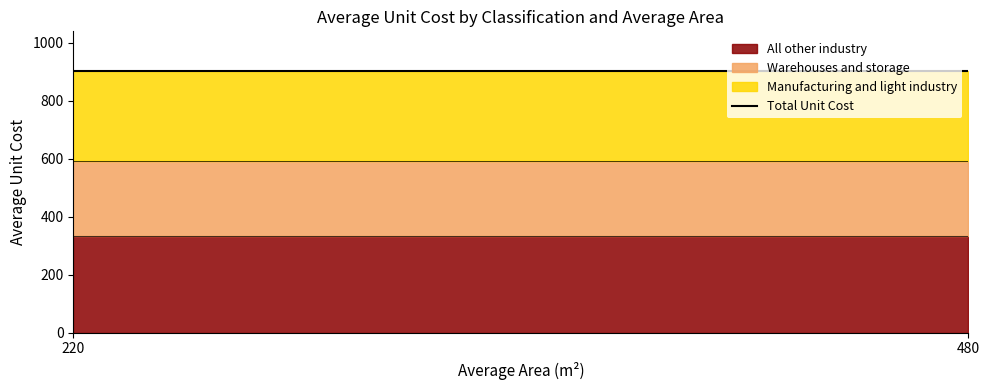

Reading left to right, transcribe the values for All other industry.

220=334.2	480=334.2